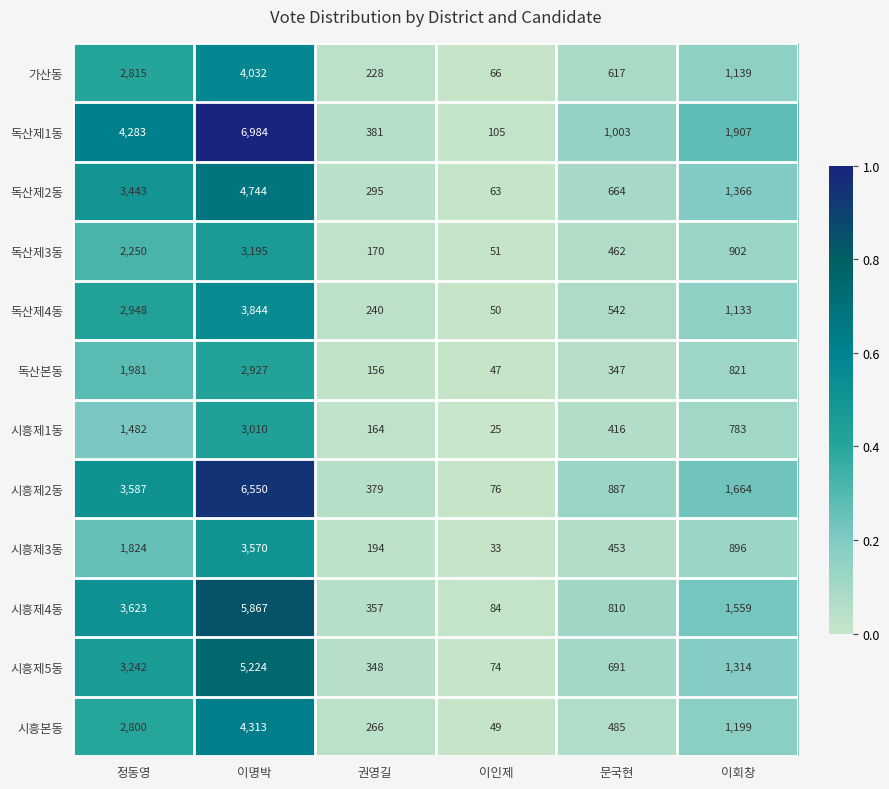

The 독산제2동 series shows 1366 at 이회창. True or false?

True